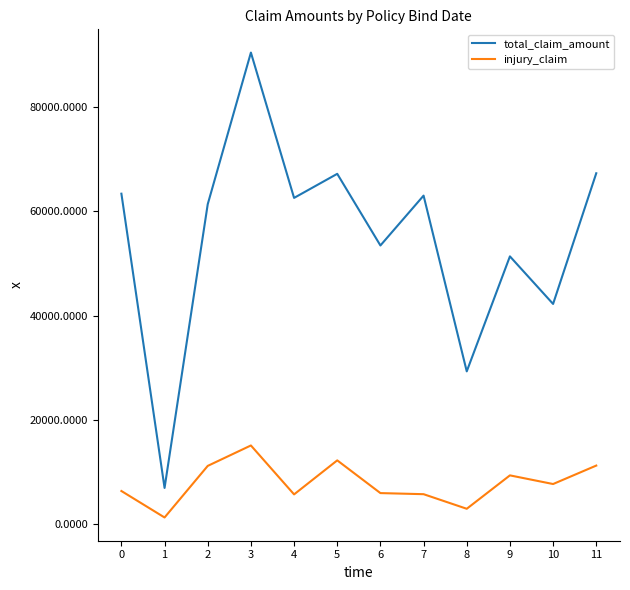

The value of total_claim_amount at 2 is 61380. True or false?

True